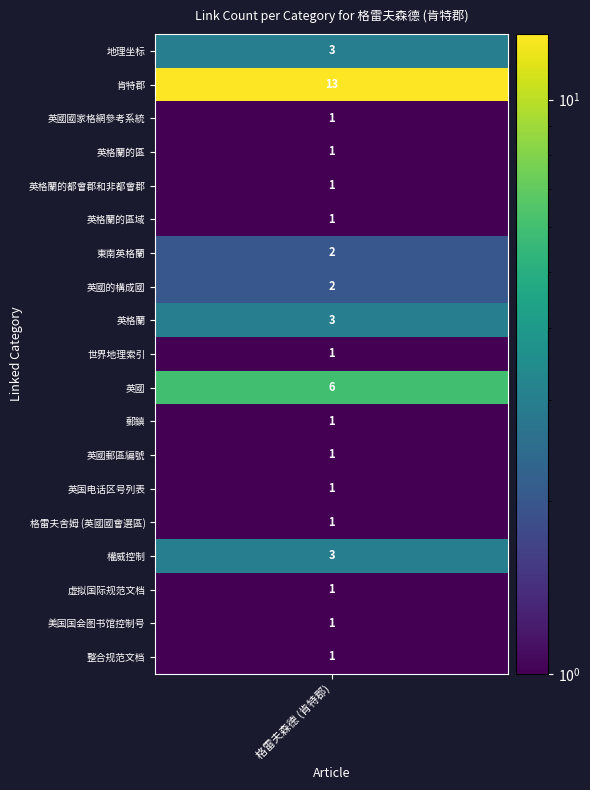

Rank the series by their maximum value, from lowest to highest.

英國國家格網參考系統, 英格蘭的區, 英格蘭的都會郡和非都會郡, 英格蘭的區域, 世界地理索引, 郵鎮, 英國郵區編號, 英国电话区号列表, 格雷夫舍姆 (英國國會選區), 虚拟国际规范文档, 美国国会图书馆控制号, 整合规范文档, 東南英格蘭, 英國的構成國, 地理坐标, 英格蘭, 權威控制, 英國, 肯特郡